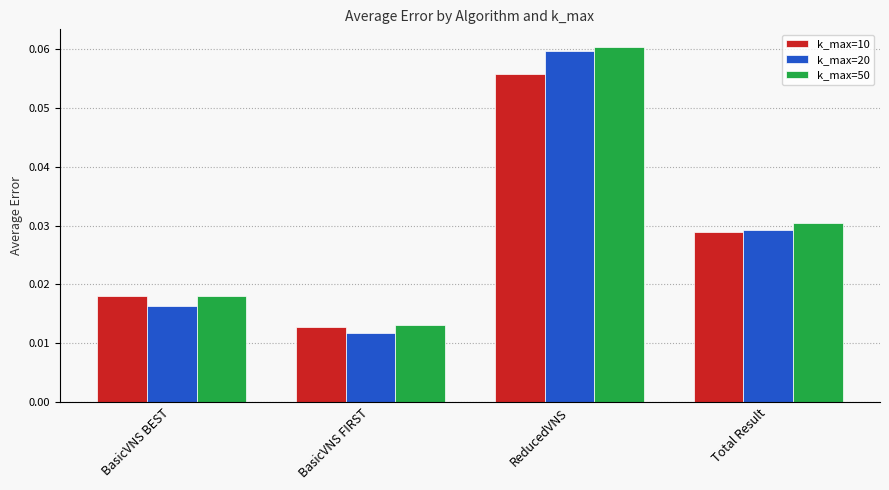

What is the label of the 4th bar from the right?

BasicVNS BEST